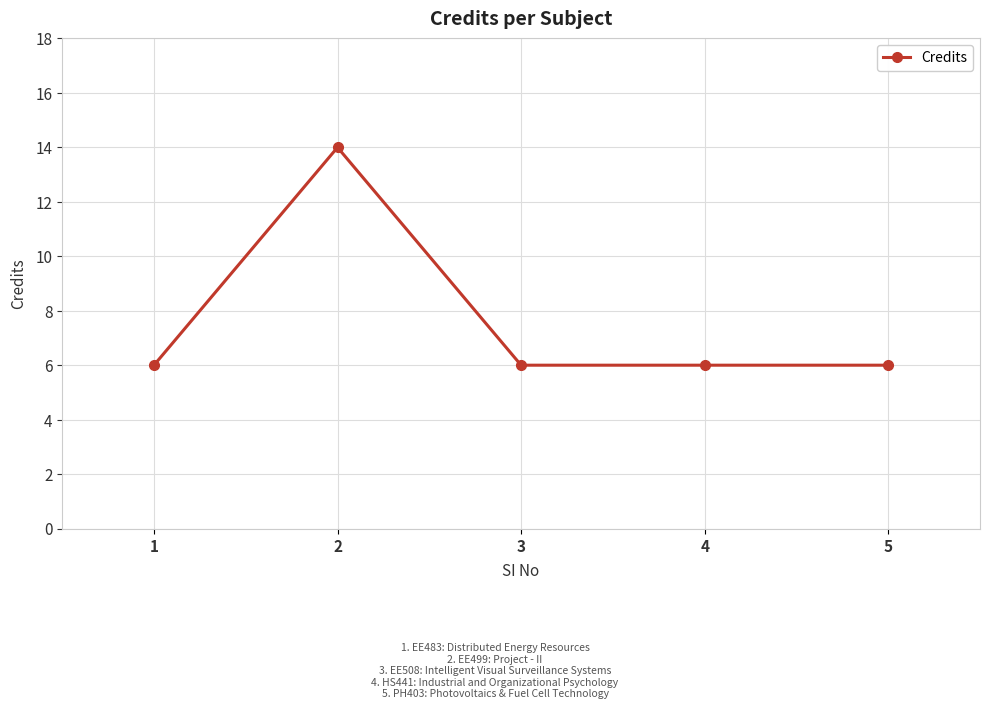

The value at 2 is 14. True or false?

True